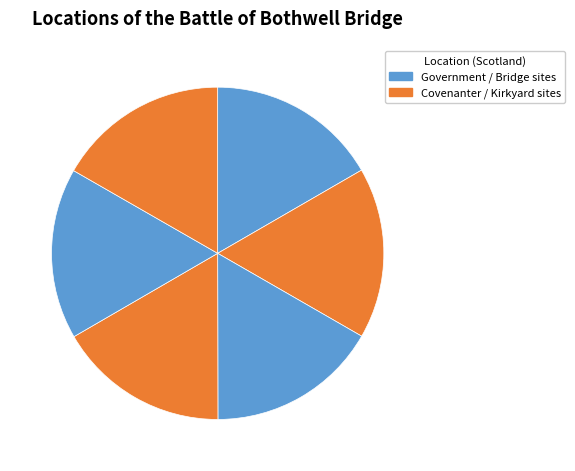

How many slices are in this pie chart?

6